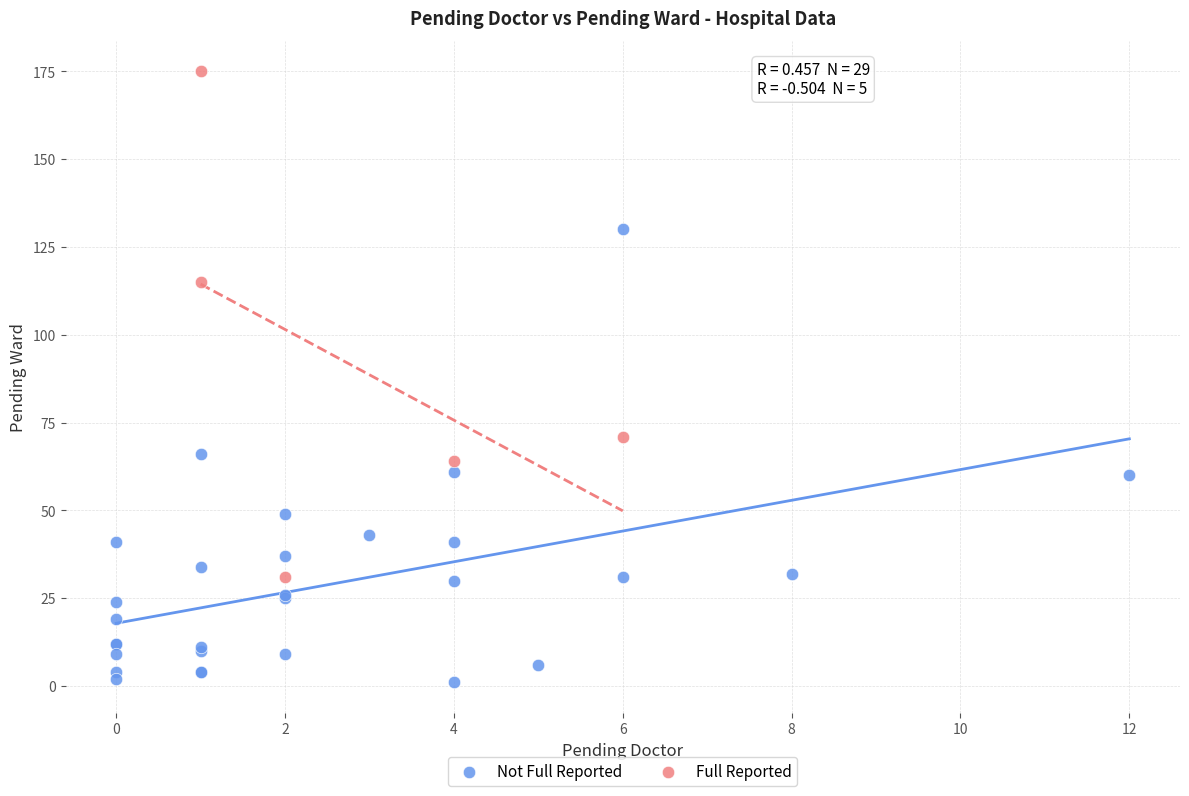

Which series contains the lowest Y value?

Not Full Reported